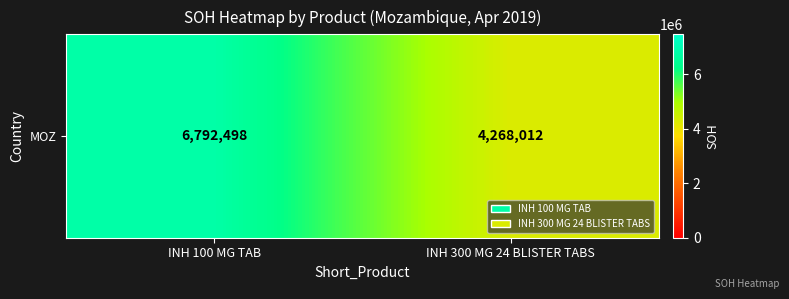

Approximately how many times larger is the value at INH 300 MG 24 BLISTER TABS compared to INH 100 MG TAB?

0.6